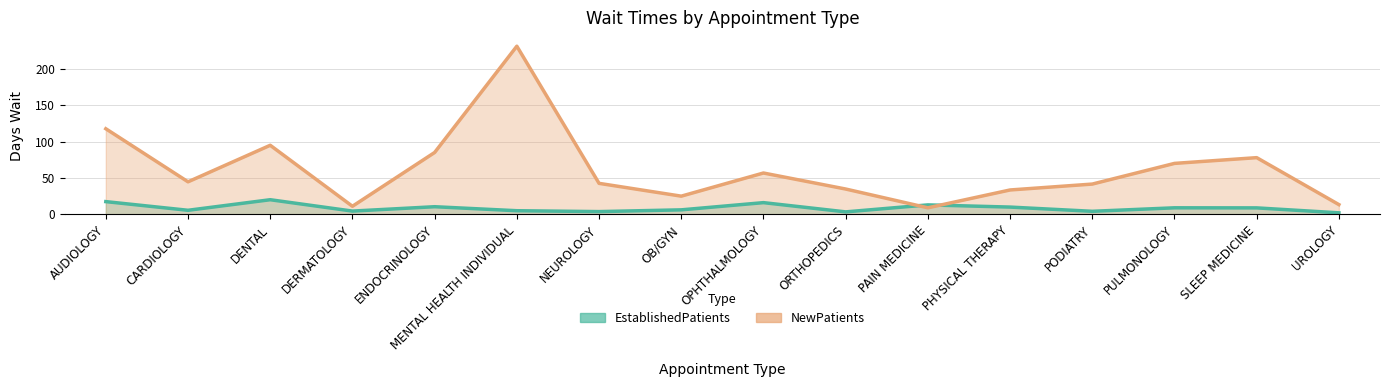

Reading left to right, list all the values displayed in this chart.

EstablishedPatients: AUDIOLOGY=17.5	CARDIOLOGY=5.6	DENTAL=20.1	DERMATOLOGY=4.5	ENDOCRINOLOGY=10.5	MENTAL HEALTH INDIVIDUAL=5.0	NEUROLOGY=3.8	OB/GYN=6.2	OPHTHALMOLOGY=16.1	ORTHOPEDICS=3.4	PAIN MEDICINE=13.0	PHYSICAL THERAPY=10.0	PODIATRY=4.2	PULMONOLOGY=9.0	SLEEP MEDICINE=8.9	UROLOGY=2.1
NewPatients: AUDIOLOGY=117.6	CARDIOLOGY=44.7	DENTAL=94.9	DERMATOLOGY=11.1	ENDOCRINOLOGY=85.0	MENTAL HEALTH INDIVIDUAL=231.0	NEUROLOGY=42.6	OB/GYN=25.0	OPHTHALMOLOGY=56.8	ORTHOPEDICS=34.8	PAIN MEDICINE=9.0	PHYSICAL THERAPY=33.5	PODIATRY=41.6	PULMONOLOGY=70.0	SLEEP MEDICINE=77.9	UROLOGY=13.4